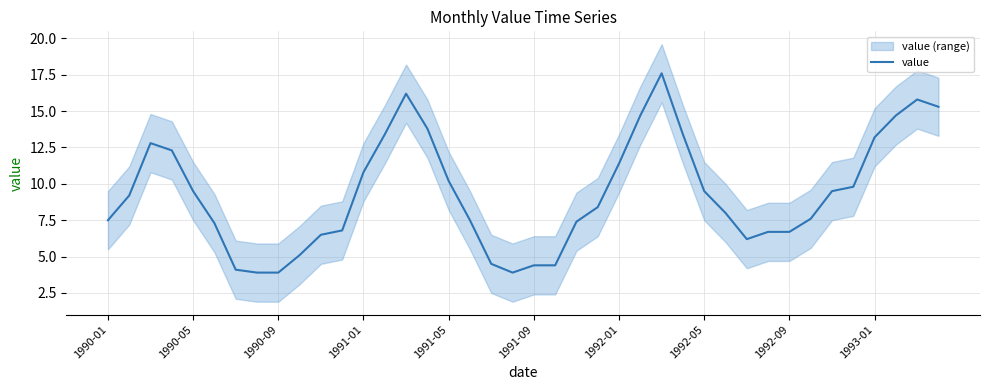

What is the sum of all values?

373.9